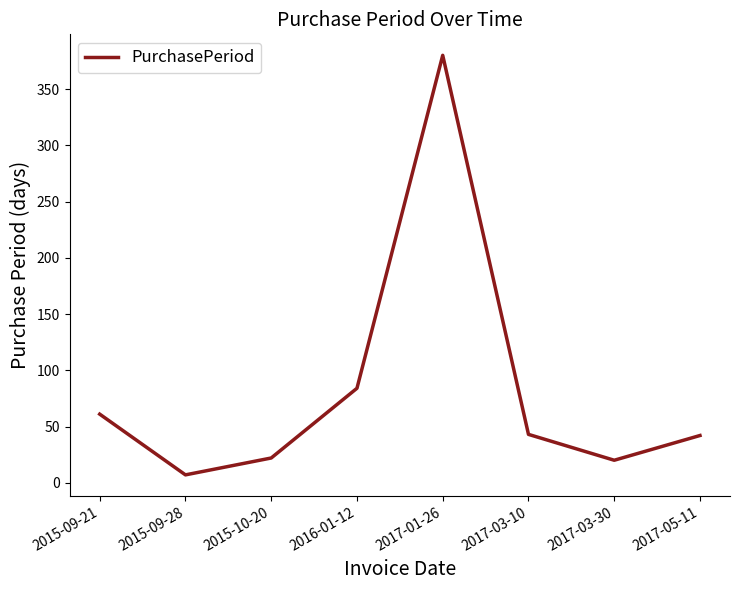

At which label is the value closest to 193?

2016-01-12